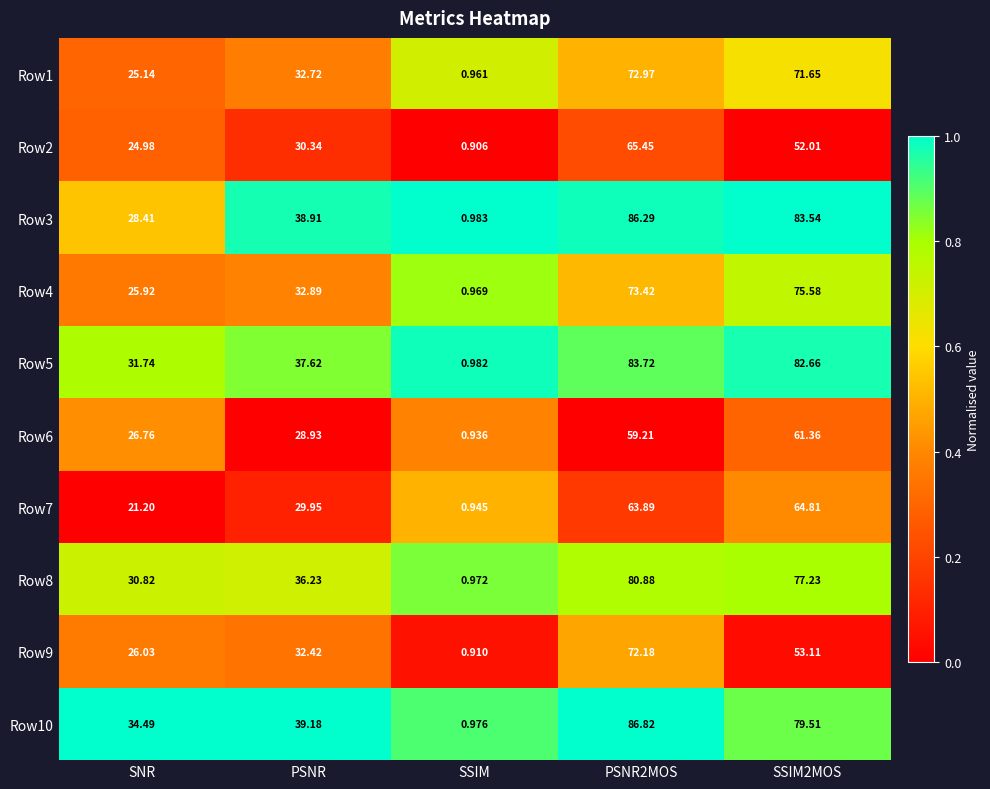

At which label does Row1 first exceed 32?

PSNR